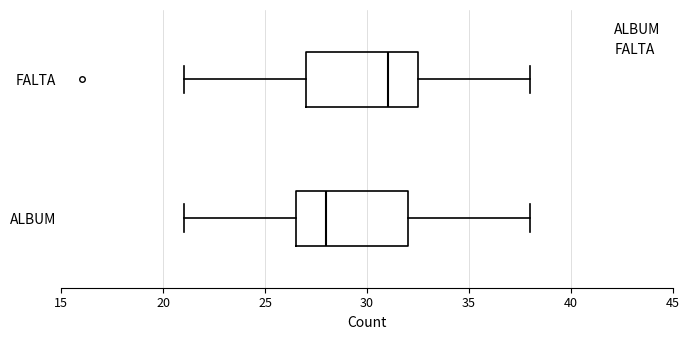

Reading bottom to top, read every box against the x-axis: the position of its median line, the range the box covers, and the ends of its whiskers. The values are not printed on the chart, so give them approximately, as read against the axis.

ALBUM: median 28.0, box 26.5 to 32.0, whiskers 21.0 to 38.0
FALTA: median 31.0, box 27.0 to 32.5, whiskers 21.0 to 38.0